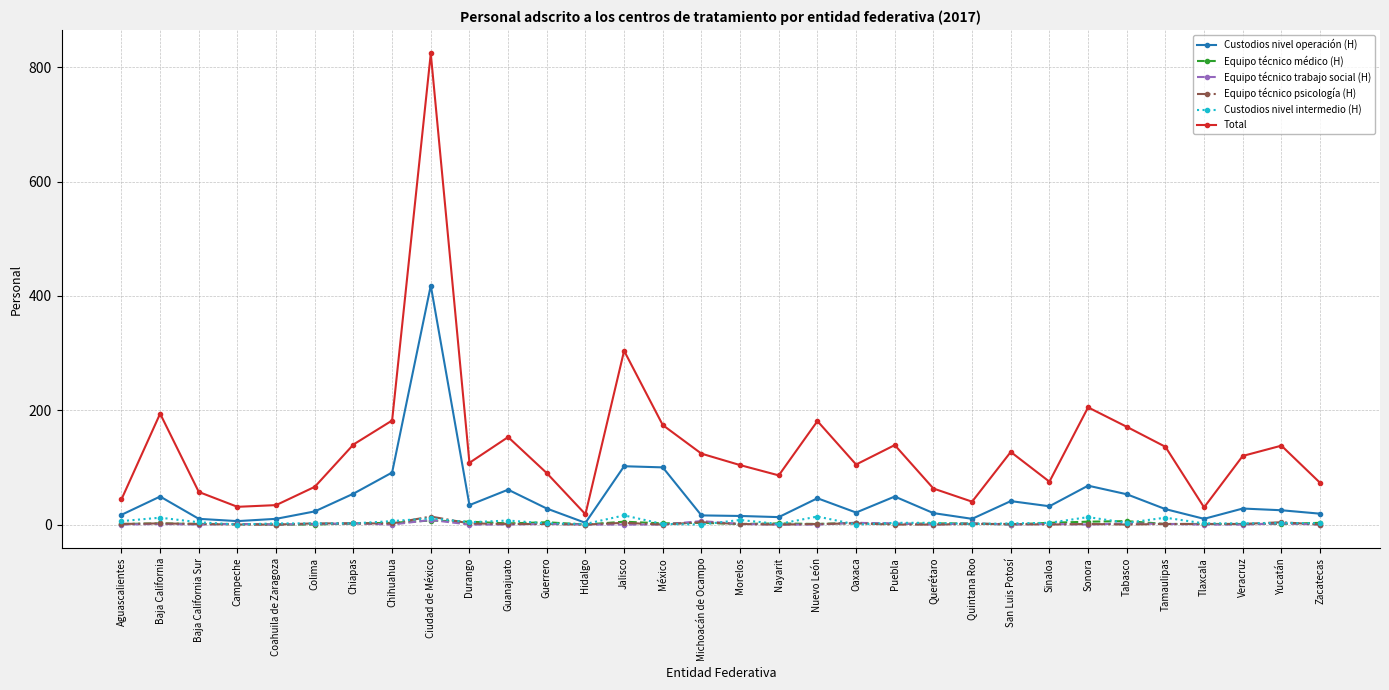

True or false: Equipo técnico trabajo social (H) has more than 1 points higher than both neighbors.

True